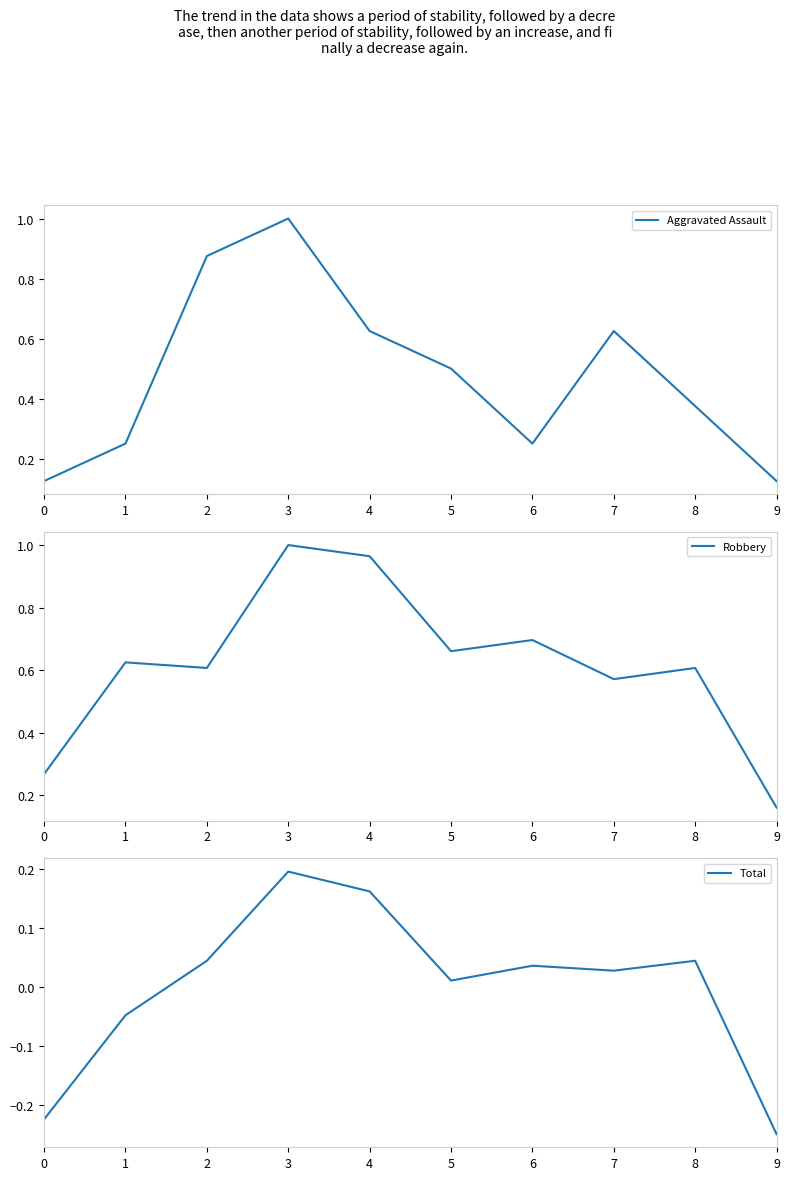

How many lines are shown in the chart?

3